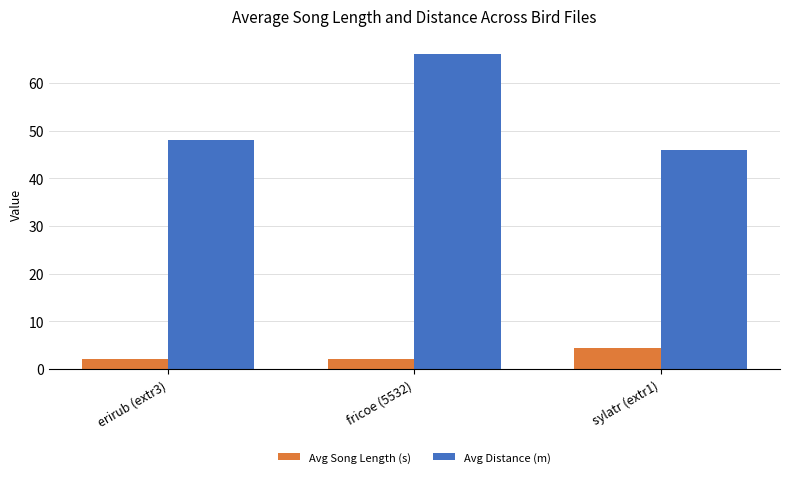

How many bars are there in total?

6